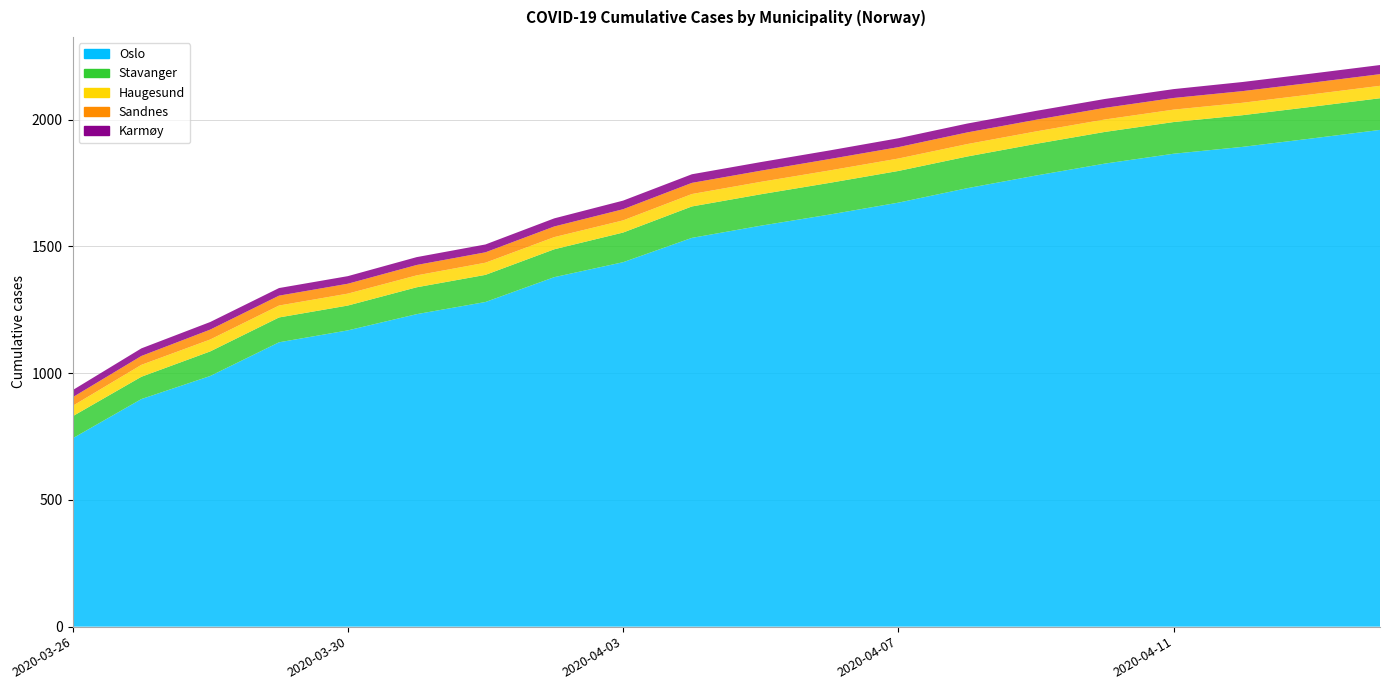

Reading left to right, list all the values displayed in this chart.

Oslo: 2020-03-26=743	2020-03-27=898	2020-03-28=989	2020-03-29=1122	2020-03-30=1169	2020-03-31=1233	2020-04-01=1281	2020-04-02=1379	2020-04-03=1438	2020-04-04=1534	2020-04-05=1582	2020-04-06=1626	2020-04-07=1673	2020-04-08=1730	2020-04-09=1780	2020-04-10=1827	2020-04-11=1866	2020-04-12=1893	2020-04-13=1926	2020-04-14=1960
Stavanger: 2020-03-26=87	2020-03-27=88	2020-03-28=97	2020-03-29=98	2020-03-30=98	2020-03-31=106	2020-04-01=107	2020-04-02=110	2020-04-03=117	2020-04-04=124	2020-04-05=124	2020-04-06=125	2020-04-07=125	2020-04-08=125	2020-04-09=125	2020-04-10=125	2020-04-11=125	2020-04-12=125	2020-04-13=125	2020-04-14=125
Haugesund: 2020-03-26=41	2020-03-27=47	2020-03-28=47	2020-03-29=47	2020-03-30=47	2020-03-31=47	2020-04-01=48	2020-04-02=48	2020-04-03=48	2020-04-04=49	2020-04-05=49	2020-04-06=49	2020-04-07=49	2020-04-08=49	2020-04-09=49	2020-04-10=49	2020-04-11=49	2020-04-12=49	2020-04-13=49	2020-04-14=49
Sandnes: 2020-03-26=34	2020-03-27=35	2020-03-28=39	2020-03-29=39	2020-03-30=39	2020-03-31=41	2020-04-01=41	2020-04-02=42	2020-04-03=44	2020-04-04=44	2020-04-05=44	2020-04-06=45	2020-04-07=45	2020-04-08=46	2020-04-09=46	2020-04-10=46	2020-04-11=46	2020-04-12=46	2020-04-13=46	2020-04-14=46
Karmøy: 2020-03-26=28	2020-03-27=30	2020-03-28=30	2020-03-29=30	2020-03-30=30	2020-03-31=31	2020-04-01=31	2020-04-02=32	2020-04-03=34	2020-04-04=34	2020-04-05=34	2020-04-06=34	2020-04-07=35	2020-04-08=35	2020-04-09=35	2020-04-10=35	2020-04-11=35	2020-04-12=36	2020-04-13=36	2020-04-14=36